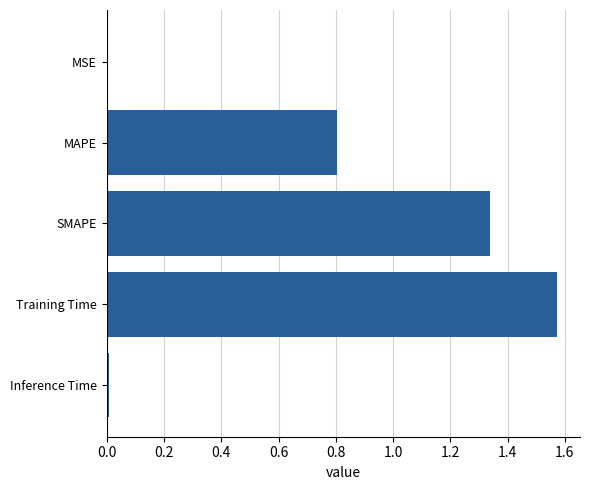

What is the change in value from SMAPE to Training Time?

+0.2